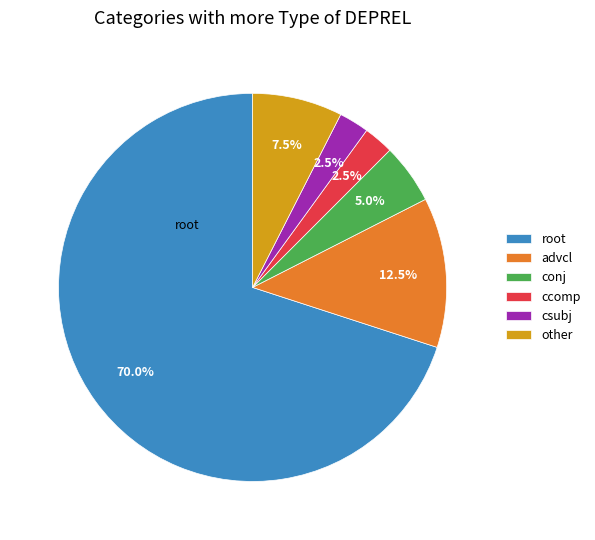

To the nearest percent, what percentage of the pie is root?

70%